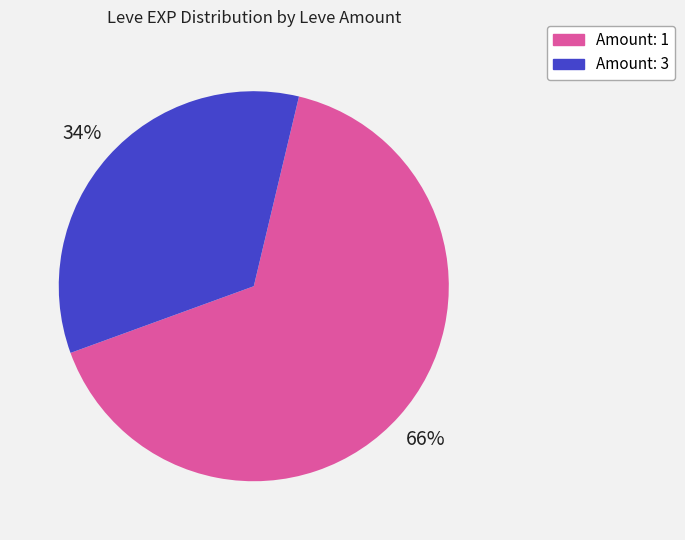

To the nearest percent, what is the average slice percentage?

50%